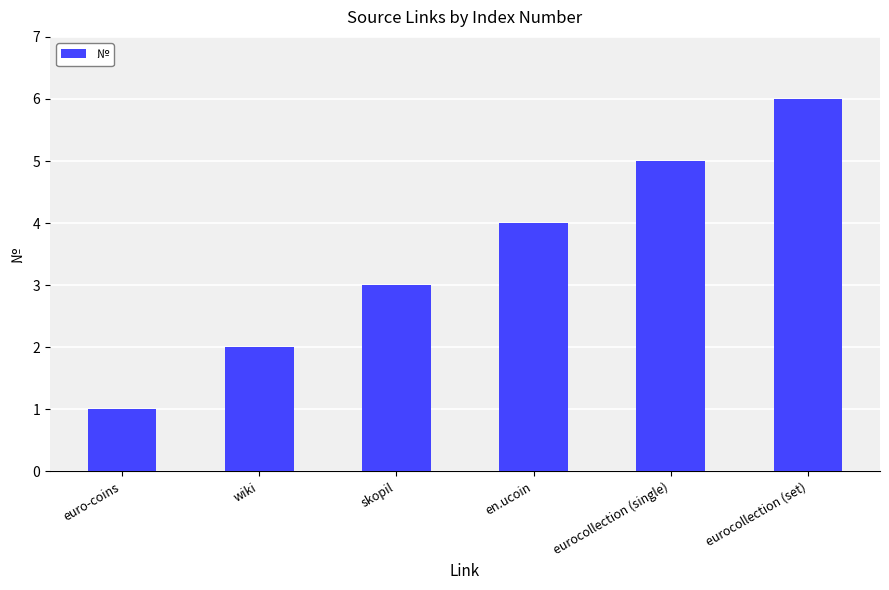

Is it true that the value at wiki is 1?

False